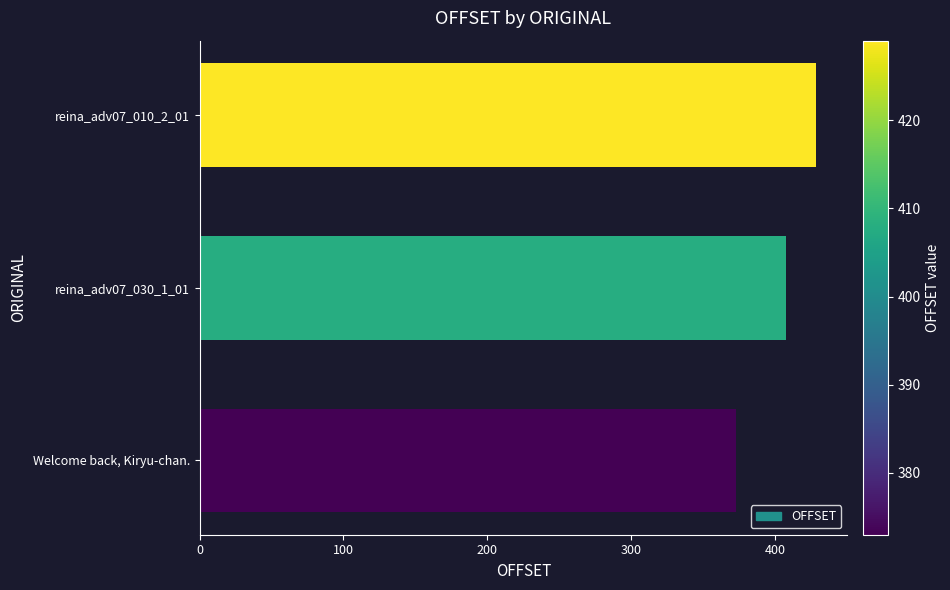

Where is the data nearest to the value 401?

reina_adv07_030_1_01